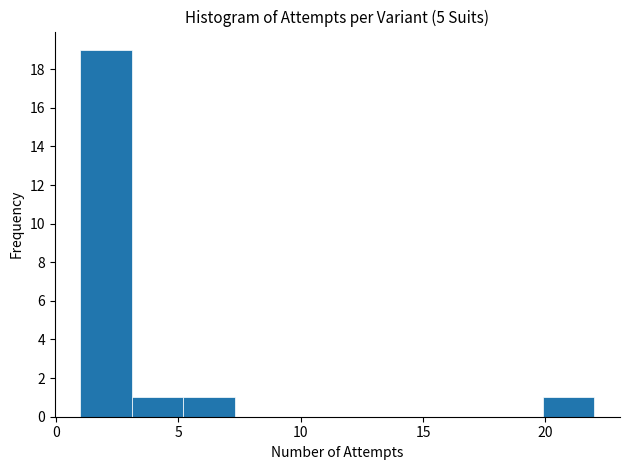

Reading left to right, transcribe this chart: for each bar, give the range it covers on the x-axis and its height. Neither the bar edges nor the heights are printed on the chart, so give them approximately, as read against the axes.

1.0 to 3.1: 19
3.1 to 5.2: 1
5.2 to 7.3: 1
7.3 to 9.4: 0
9.4 to 11.5: 0
11.5 to 13.6: 0
13.6 to 15.7: 0
15.7 to 17.8: 0
17.8 to 19.9: 0
19.9 to 22.0: 1